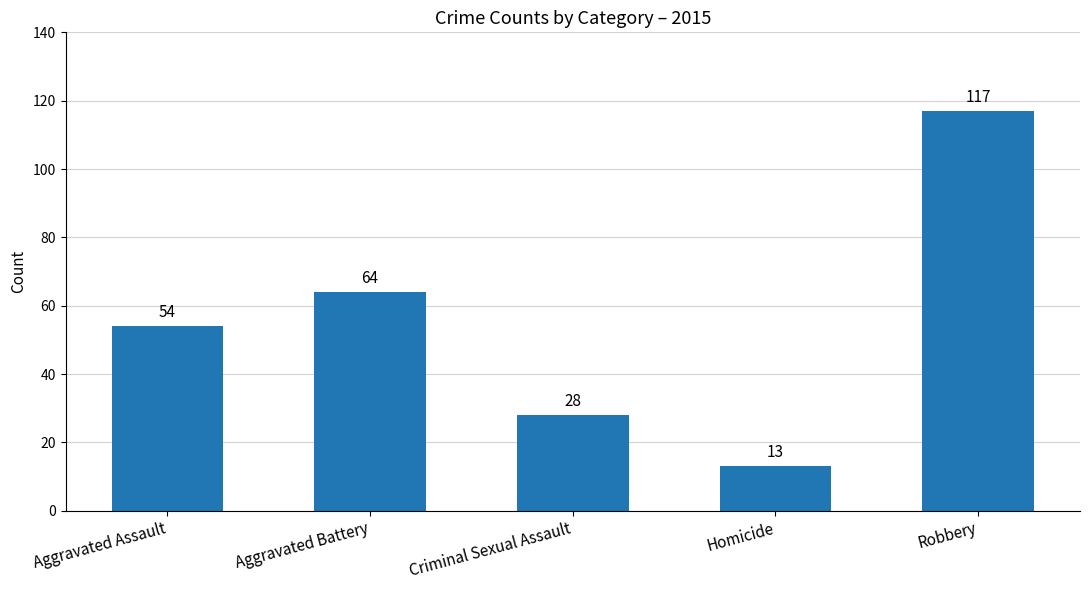

What value does the data have at Homicide?

13